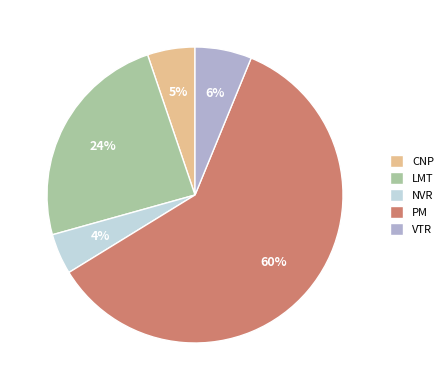

To the nearest percent, what percentage of the pie is VTR?

6%